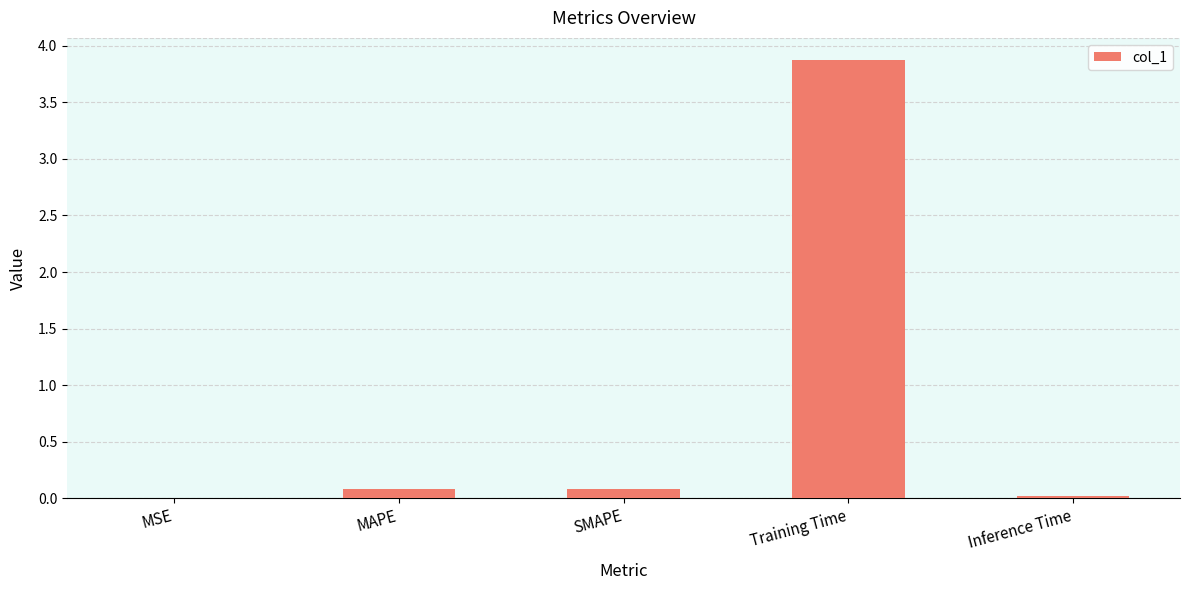

What is the greatest value displayed?

3.9